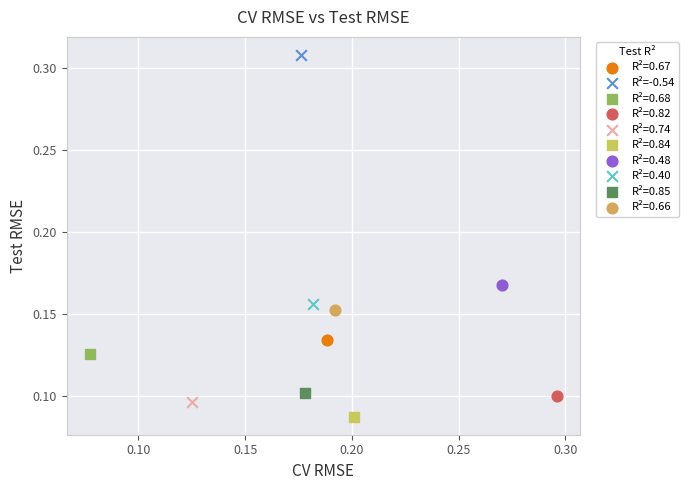

Which series contains the lowest Y value?

R²=0.84